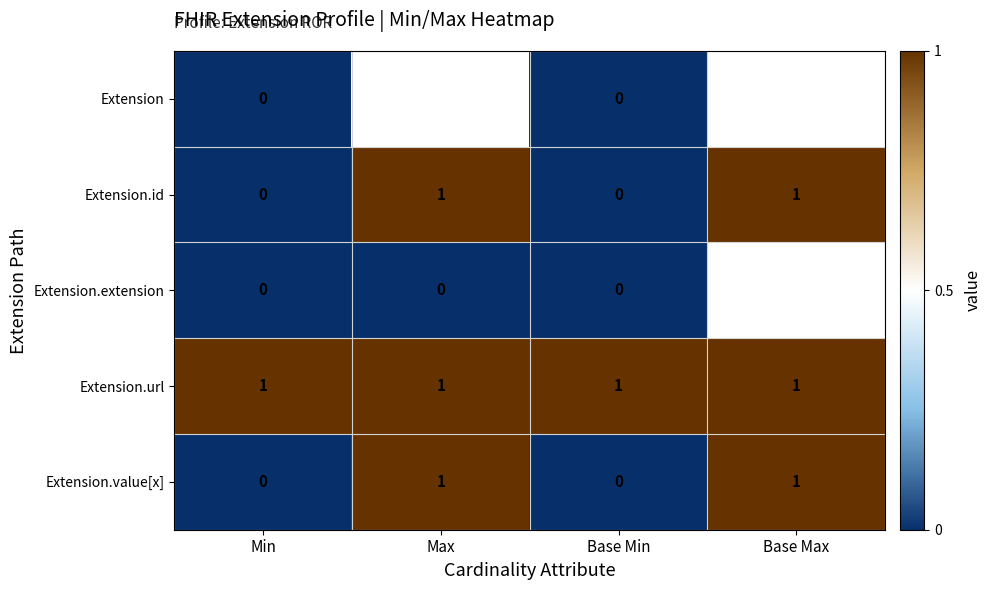

How many Extension.value[x] values are between 0 and 1?

4